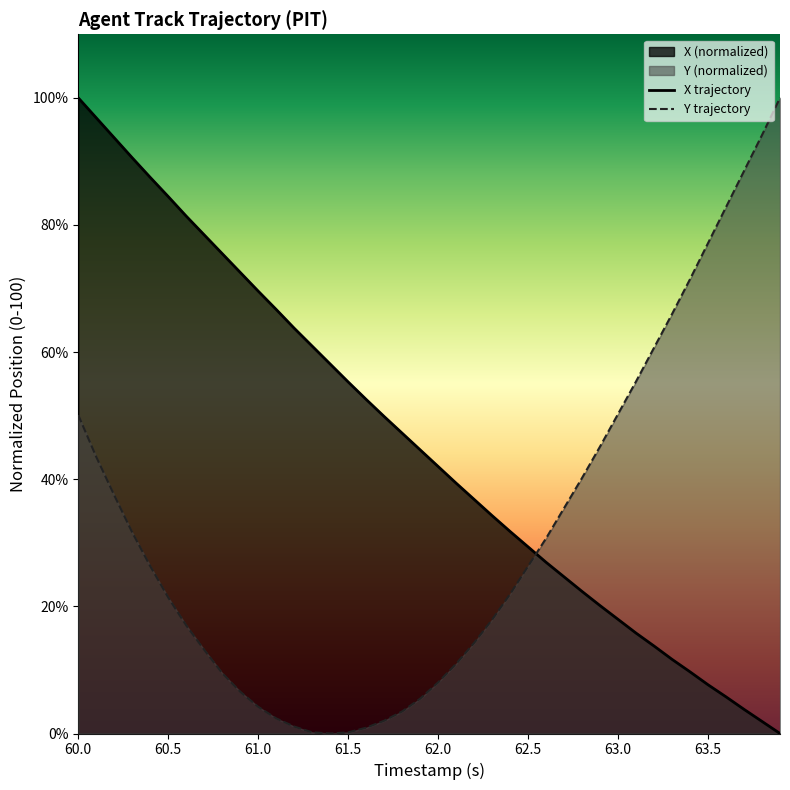

What is the sum of all Y trajectory values?

1274.0